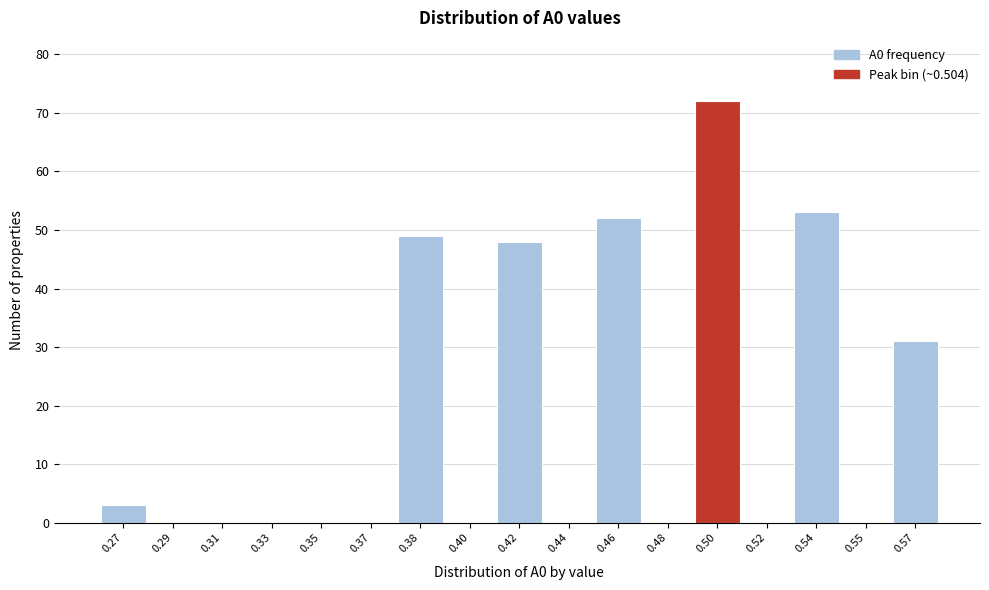

Reading left to right, list all the values displayed in this chart.

0.27=3	0.29=0	0.31=0	0.33=0	0.35=0	0.37=0	0.38=49	0.40=0	0.42=48	0.44=0	0.46=52	0.48=0	0.50=72	0.52=0	0.54=53	0.55=0	0.57=31